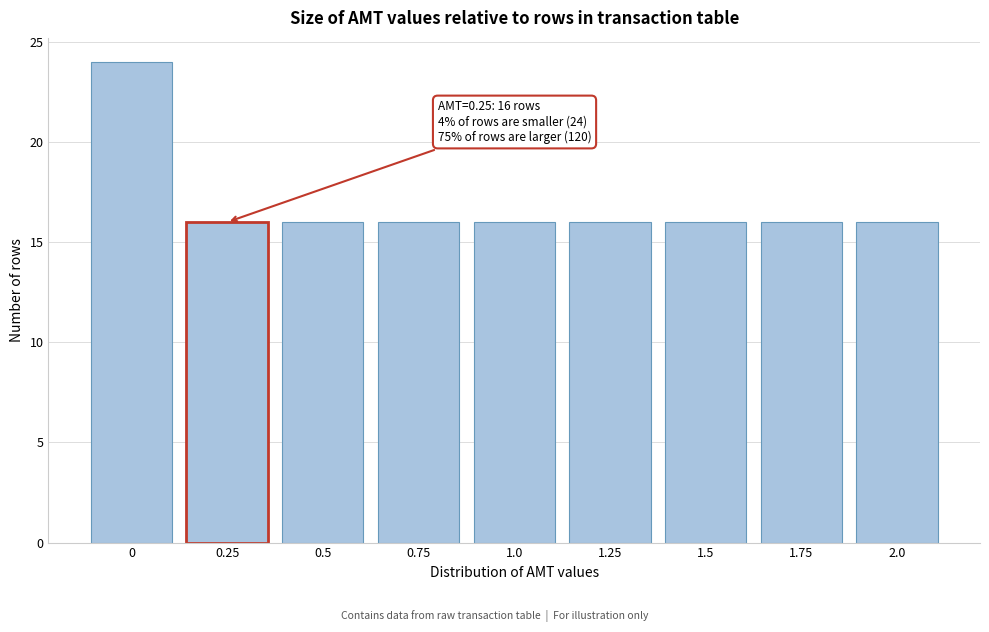

Reading right to left, what are all the values shown in this chart?

2.0=16	1.75=16	1.5=16	1.25=16	1.0=16	0.75=16	0.5=16	0.25=16	0=24